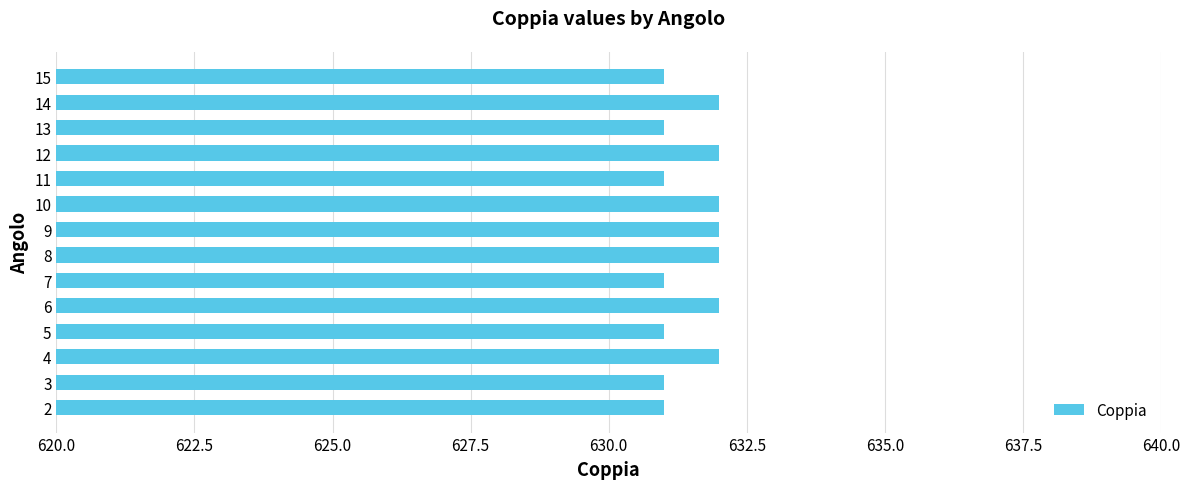

The chart shows a value of 321 at 9. True or false?

False